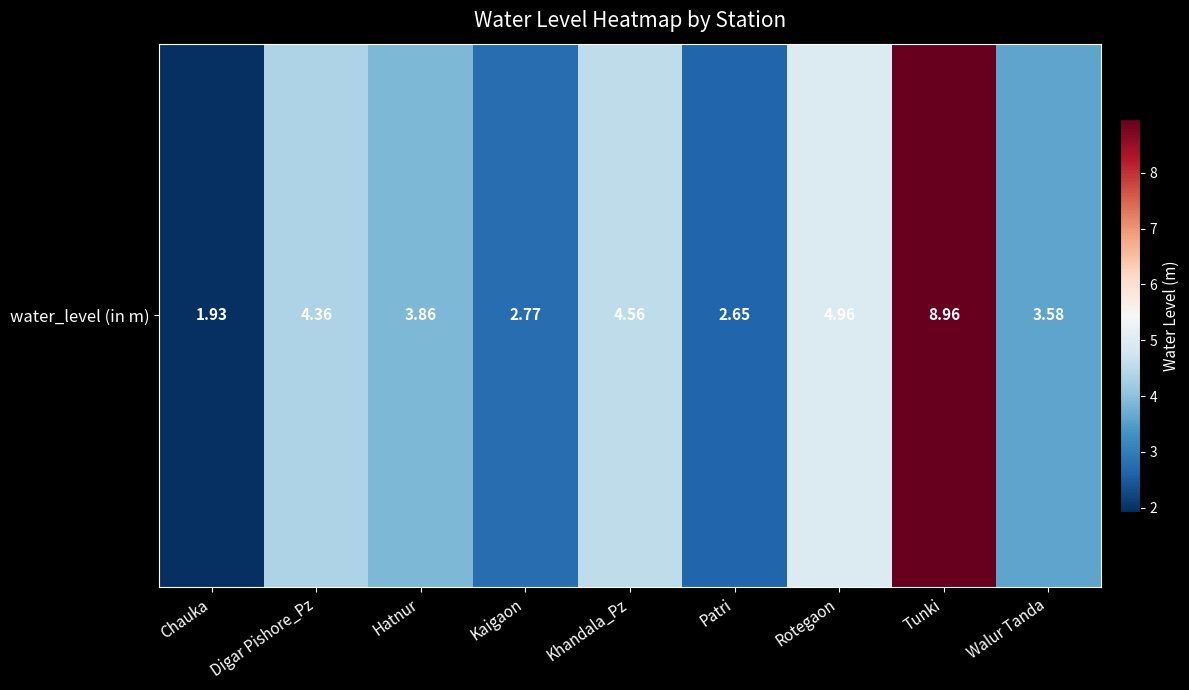

What is the sum of the values at Tunki and Digar Pishore_Pz?

13.3